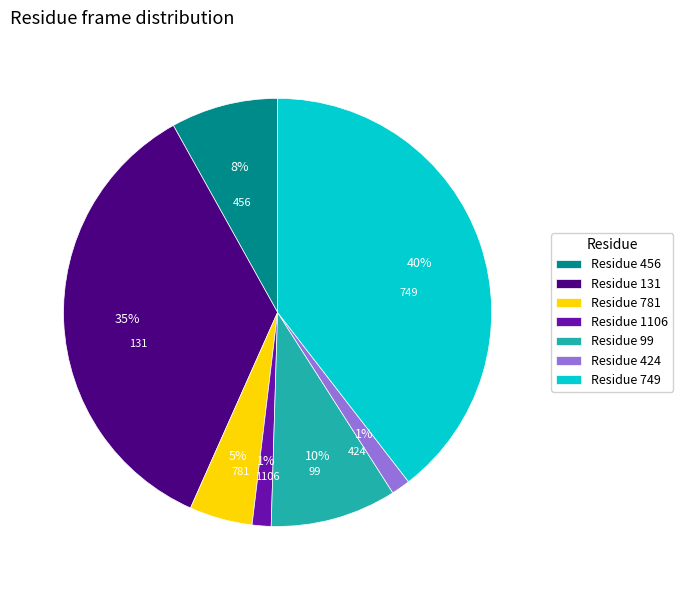

Is the sum of 456 and 1106 greater than half?

No